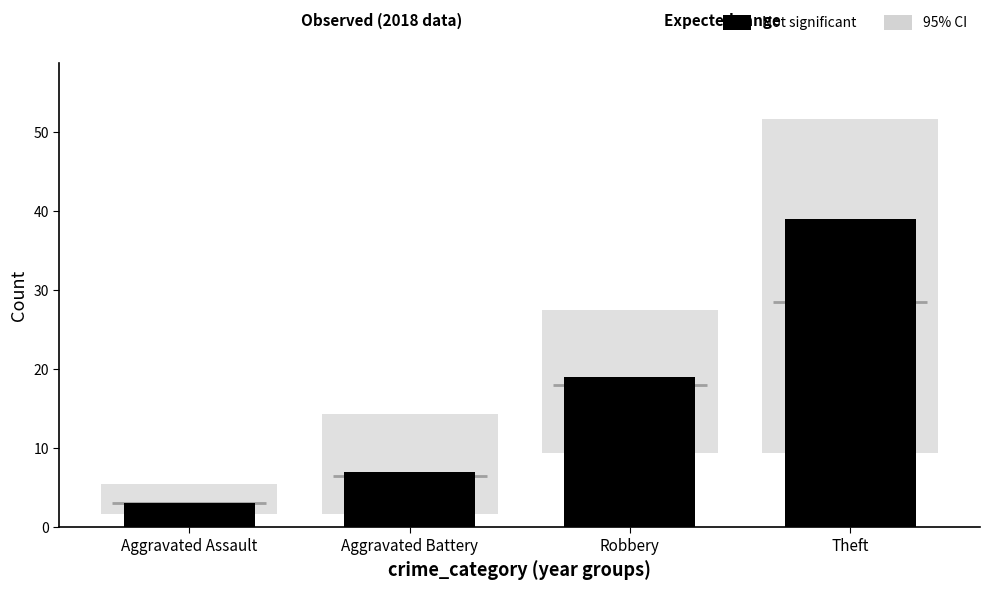

What is the greatest value displayed?

39